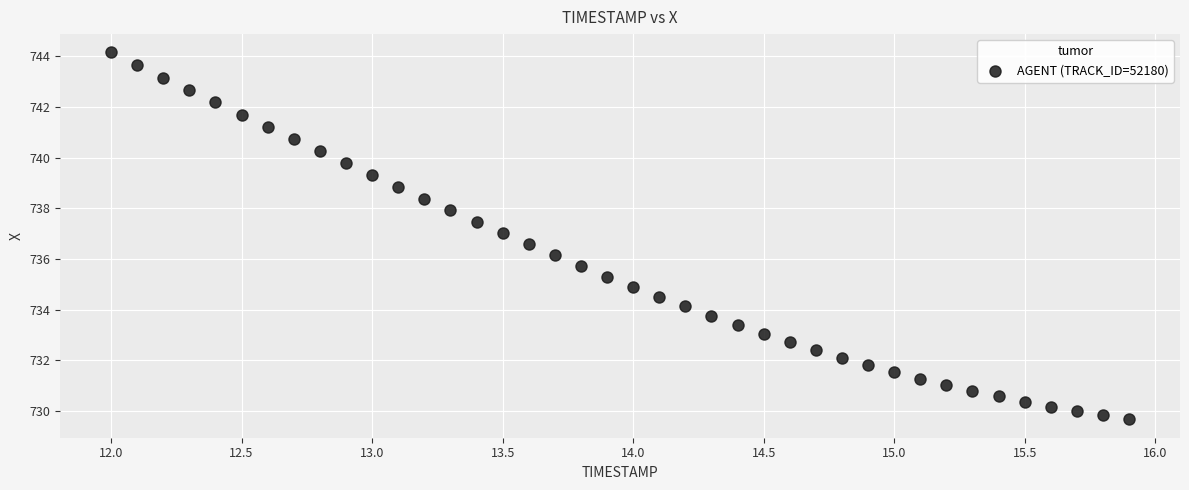

What is the range of Y values (max minus min)?

14.5